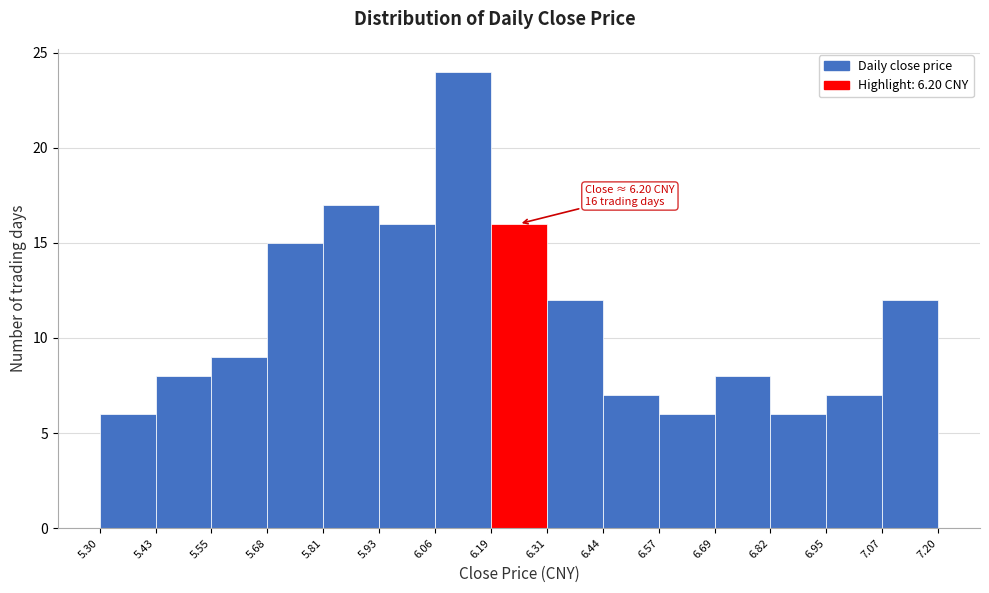

Which range on the x-axis has the tallest bar?

6.06 to 6.19